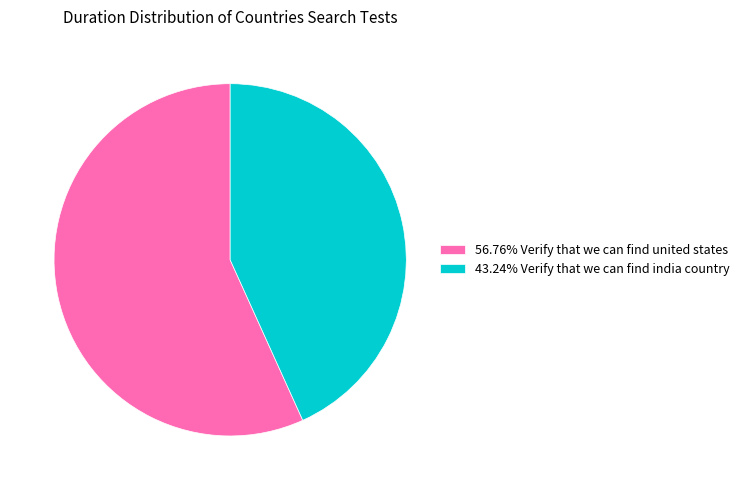

Does 56.76% Verify that we can find united states account for over 50% of the chart?

Yes